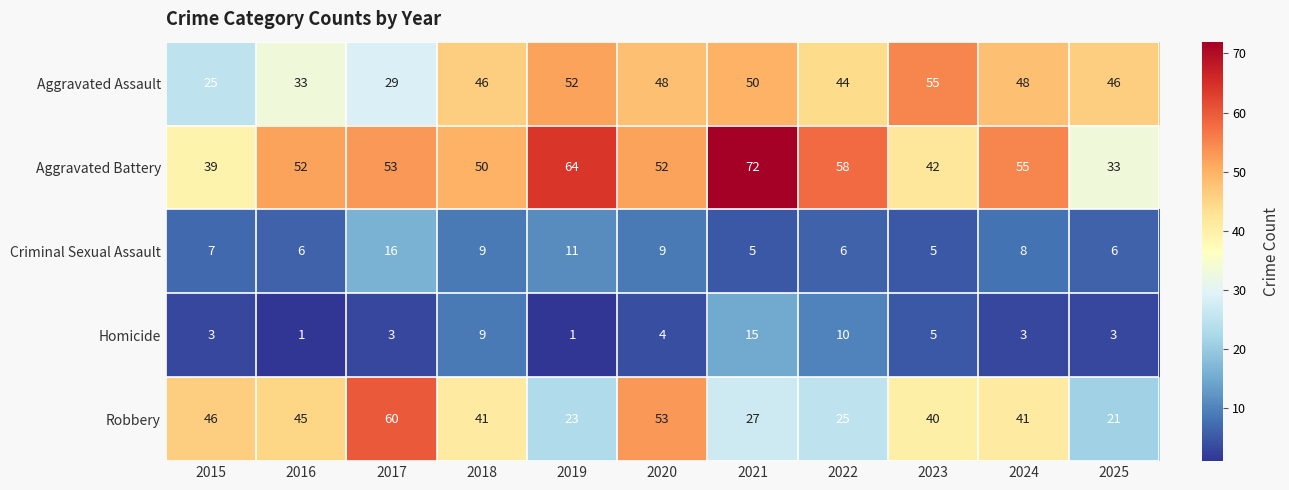

The Robbery series shows 54 at 2023. True or false?

False